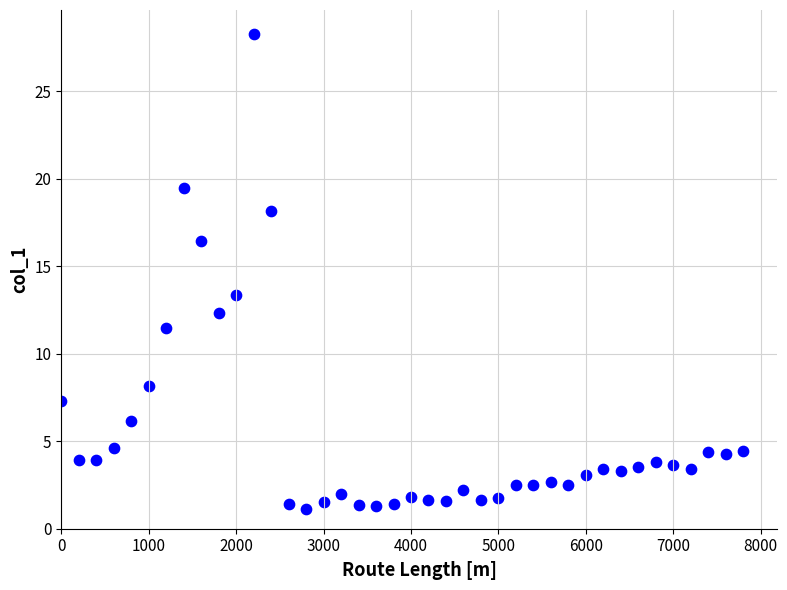

What is the range of X values (max minus min)?

7800.0